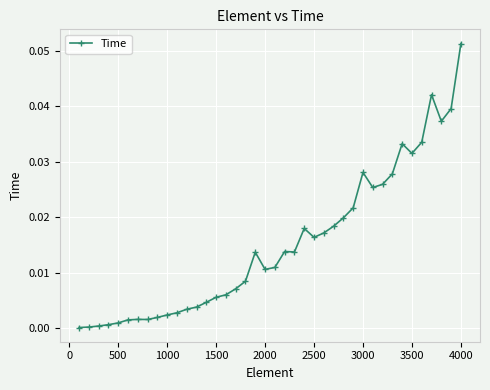

Count the number of data series in this chart.

1